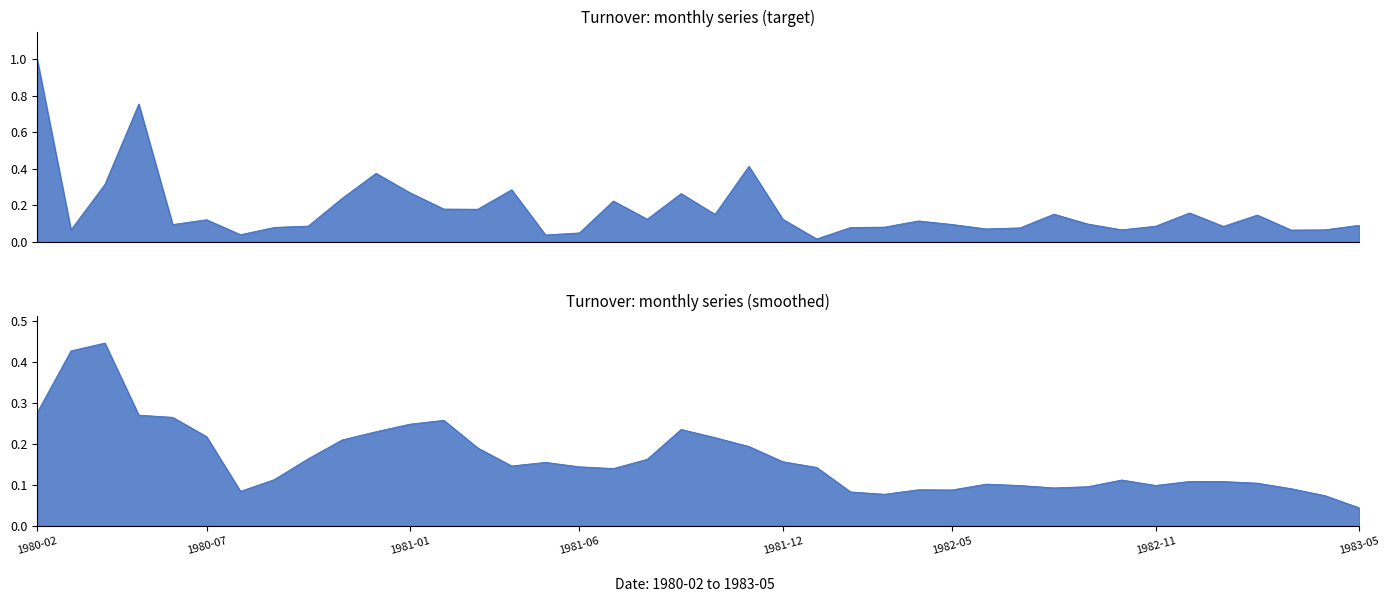

Rank the categories by value from lowest to highest.

1982-01, 1981-05, 1980-08, 1981-06, 1983-03, 1980-03, 1983-04, 1982-10, 1982-06, 1982-07, 1982-02, 1980-09, 1982-03, 1983-01, 1982-11, 1980-10, 1983-05, 1980-06, 1982-05, 1982-09, 1982-04, 1980-07, 1981-12, 1981-08, 1983-02, 1981-10, 1982-08, 1982-12, 1981-03, 1981-02, 1981-07, 1980-11, 1981-09, 1981-01, 1981-04, 1980-04, 1980-12, 1981-11, 1980-05, 1980-02